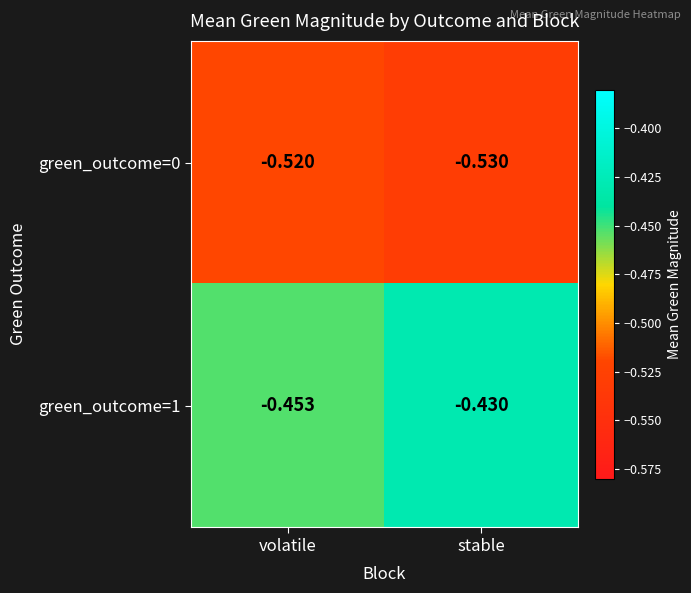

At which category is the sum across all series the highest?

stable